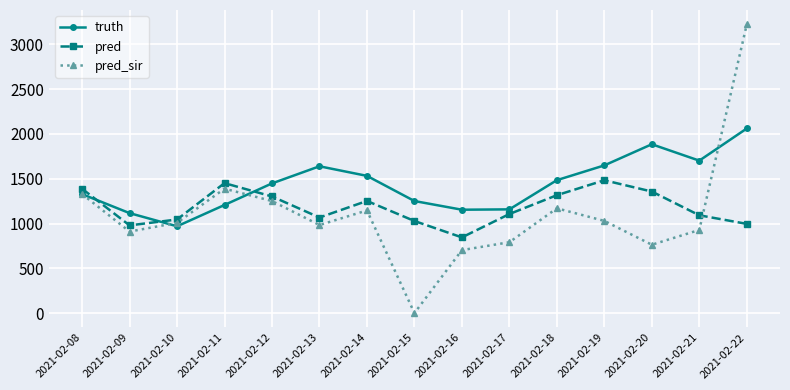

Is the value of pred_sir at 2021-02-15 greater than the value of pred at 2021-02-10?

No